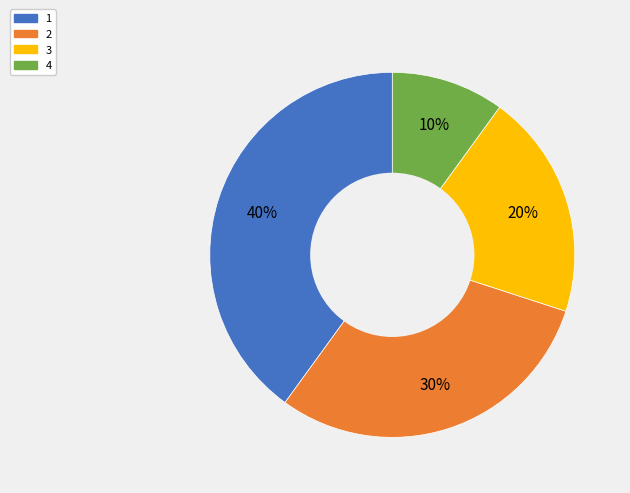

What is the ratio of the value at 2 to the value at 1?

0.8